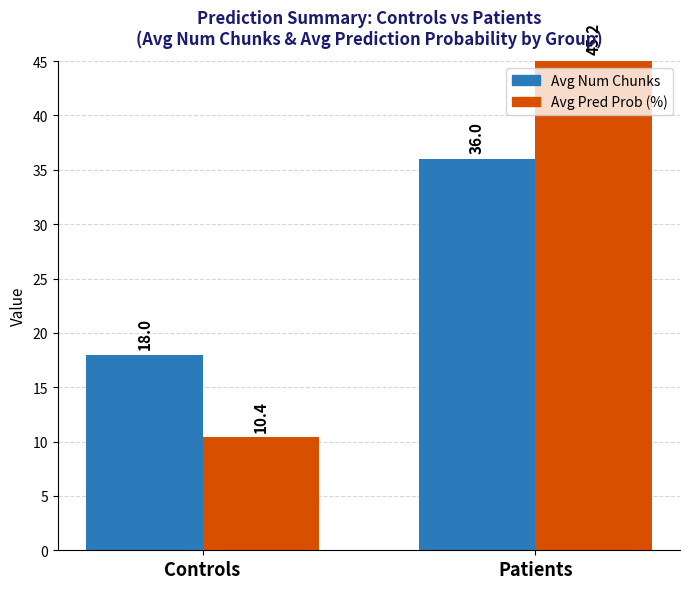

How many data points in Avg Pred Prob (%) are less than 45?

1